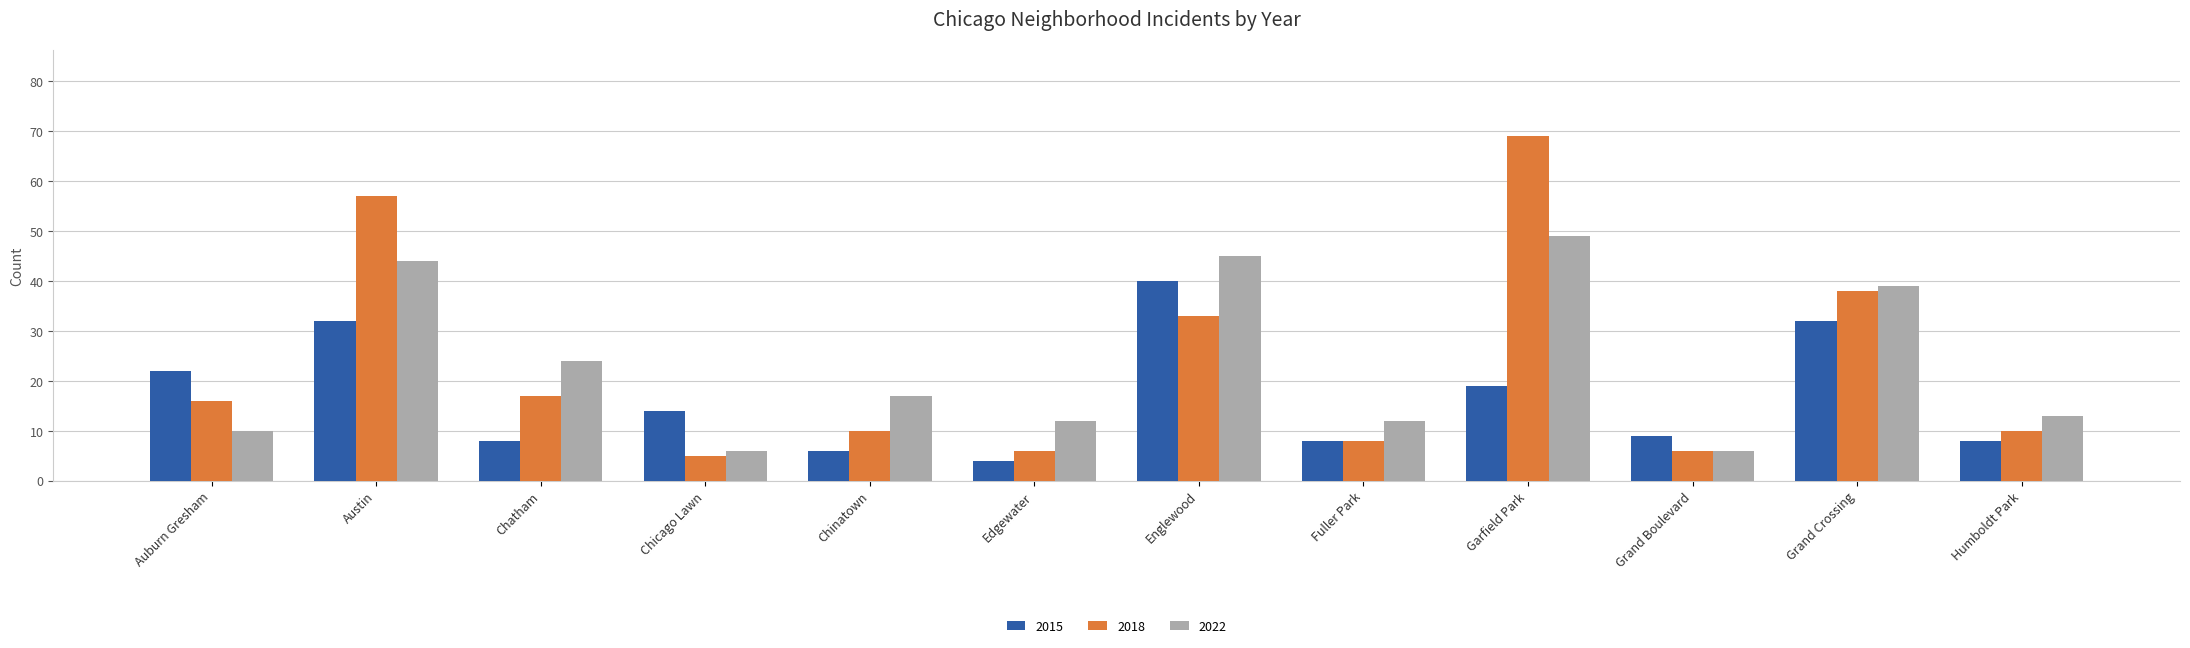

Rank the series at Austin from lowest to highest value.

2015, 2022, 2018